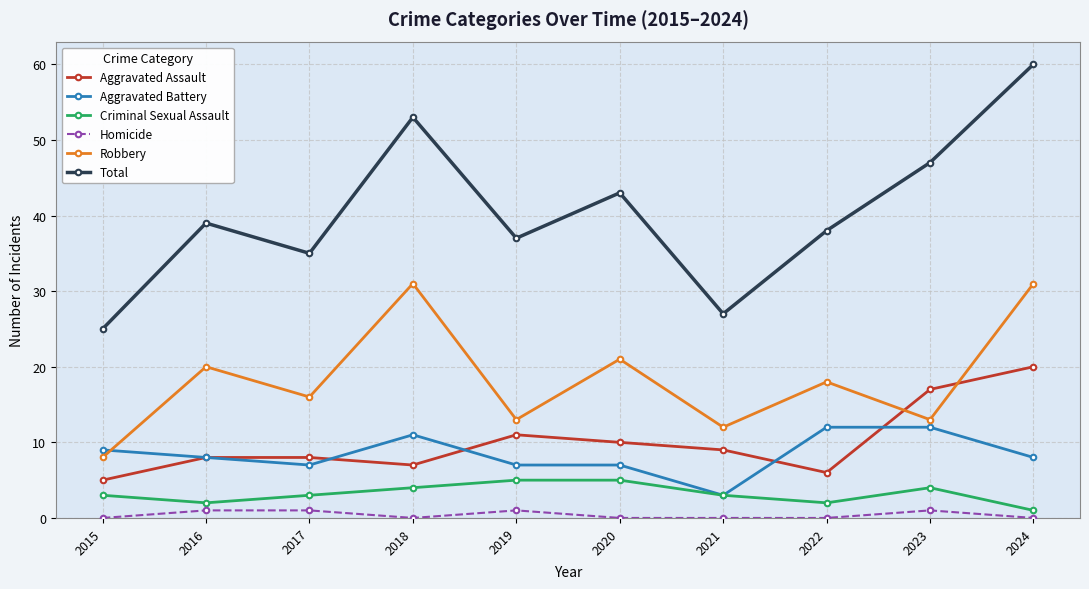

Is this an area chart (filled region under the line)?

No